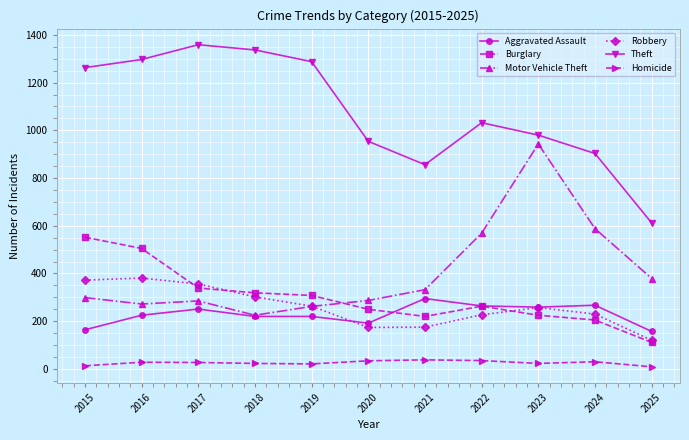

What are all the series names shown in the legend?

Aggravated Assault, Burglary, Motor Vehicle Theft, Robbery, Theft, Homicide